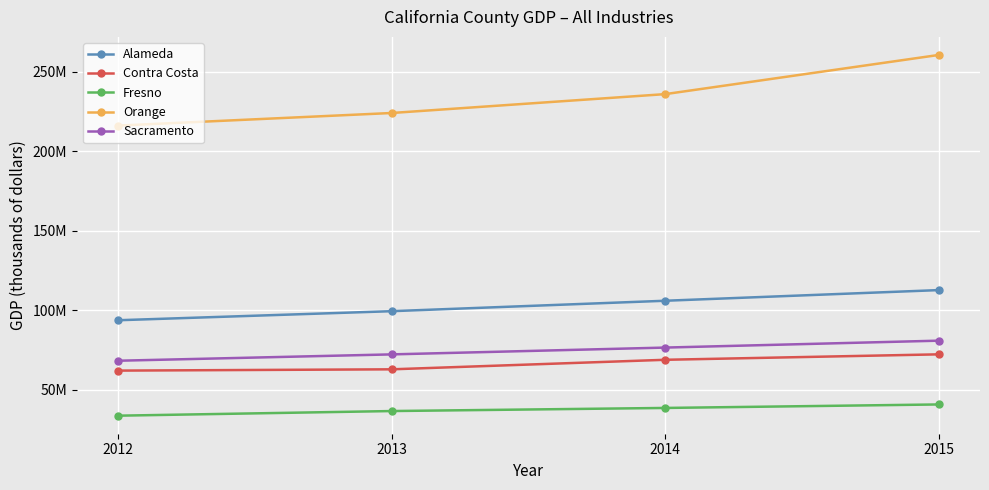

Reading left to right, what are all the values shown in this chart?

Alameda: 2012=93795276	2013=99492172	2014=106057994	2015=112766230
Contra Costa: 2012=62121185	2013=62930877	2014=68928710	2015=72356202
Fresno: 2012=33775353	2013=36692141	2014=38642248	2015=40842015
Orange: 2012=216205203	2013=224136032	2014=236013076	2015=260660422
Sacramento: 2012=68329118	2013=72324674	2014=76609656	2015=80956280